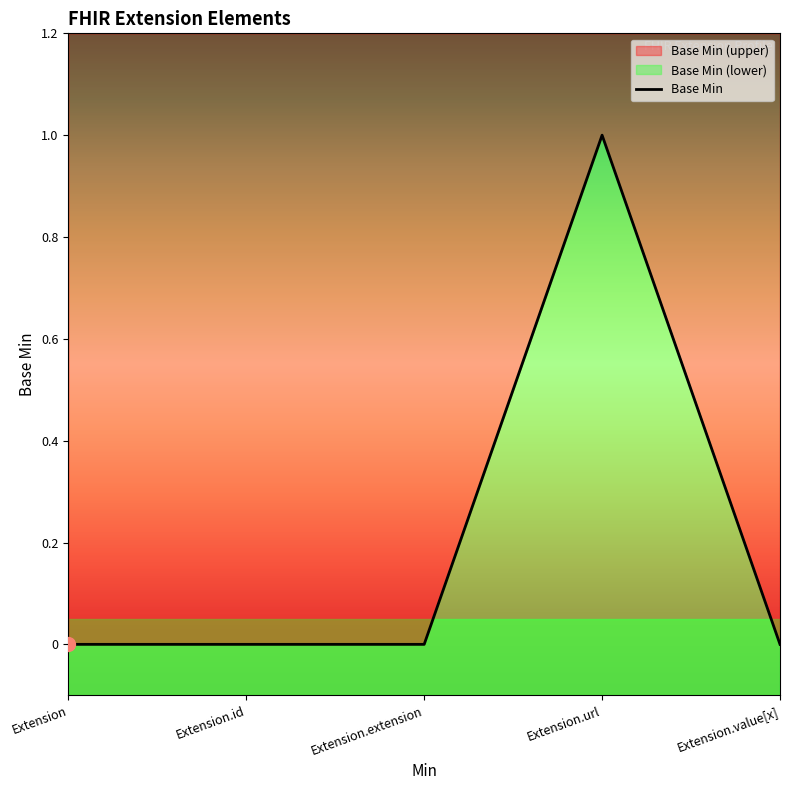

What position from the left is Extension.url?

4